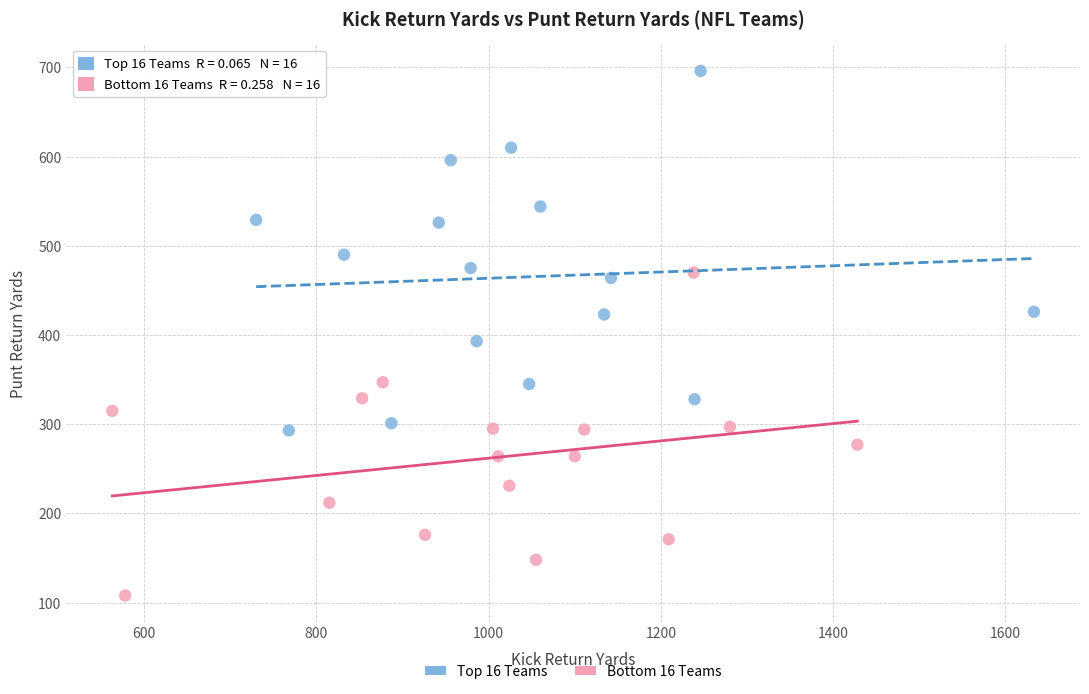

Which series contains the lowest Y value?

Bottom 16 Teams